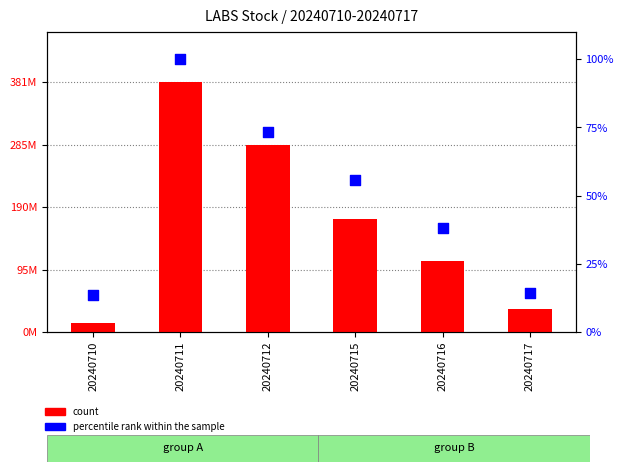

At which category is the sum across all series the highest?

20240711